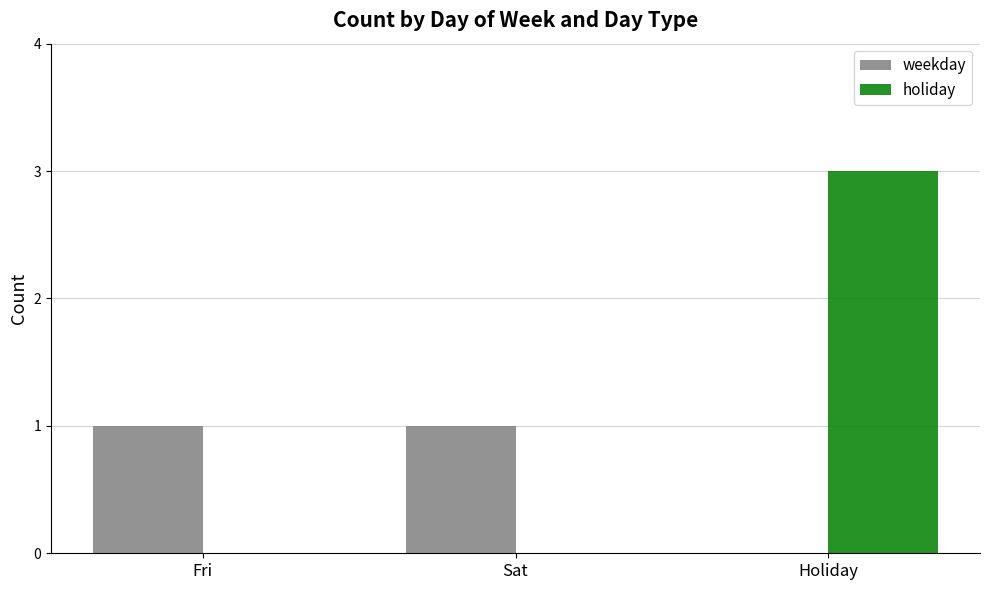

The weekday series shows 1 at Fri. True or false?

True